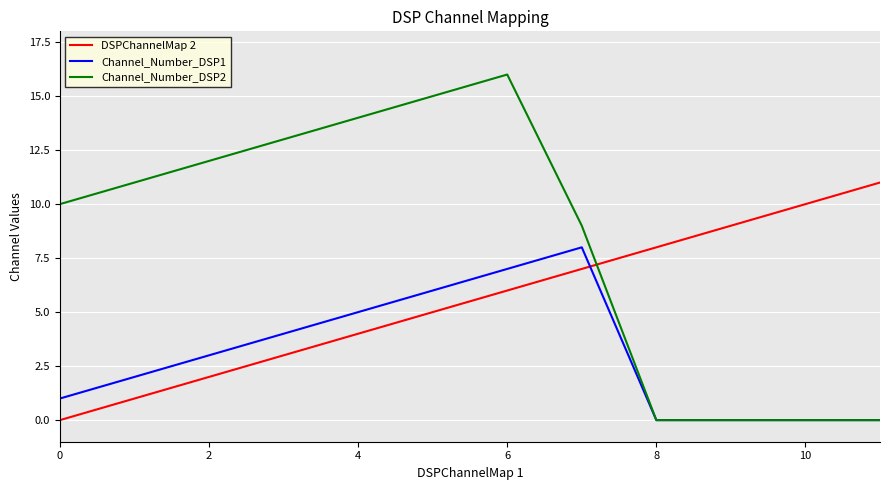

What is the average value of the DSPChannelMap 2 series?

6